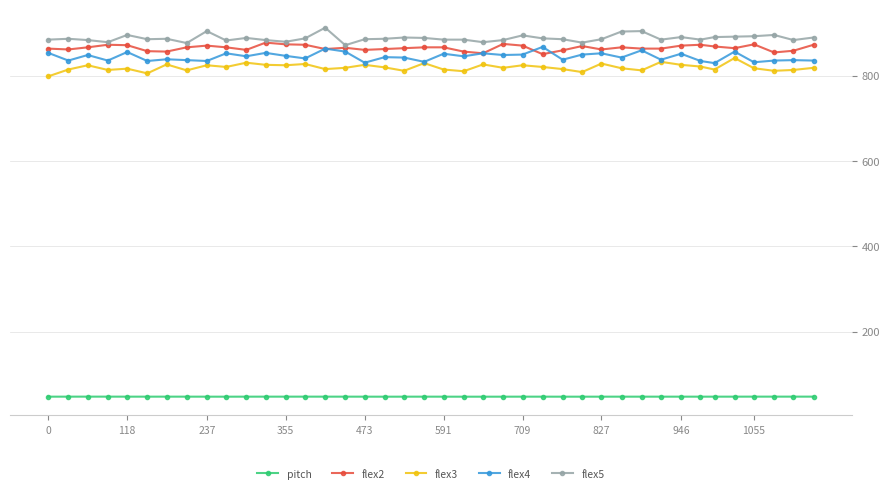

What is the value of the flex5 point at the 15th from the left?

912.0